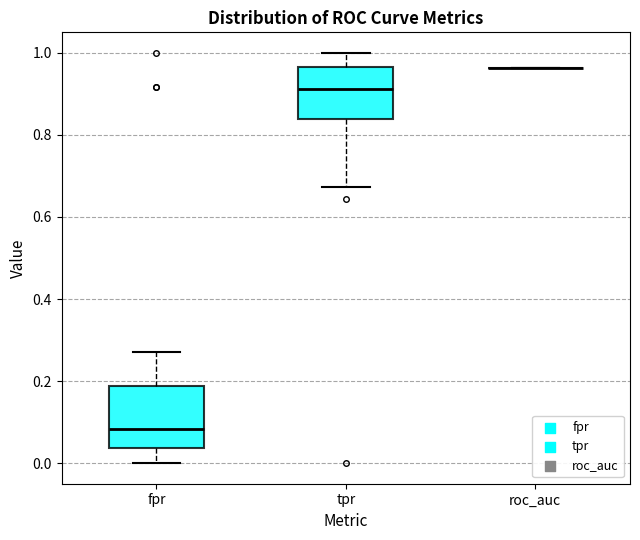

Reading left to right, read every box against the y-axis: the position of its median line, the range the box covers, and the ends of its whiskers. The values are not printed on the chart, so give them approximately, as read against the axis.

fpr: median 0.08, box 0.04 to 0.18, whiskers 0.00 to 0.28
tpr: median 0.92, box 0.84 to 0.96, whiskers 0.68 to 1.00
roc_auc: box collapsed to a line at 0.96, whiskers 0.96 to 0.96